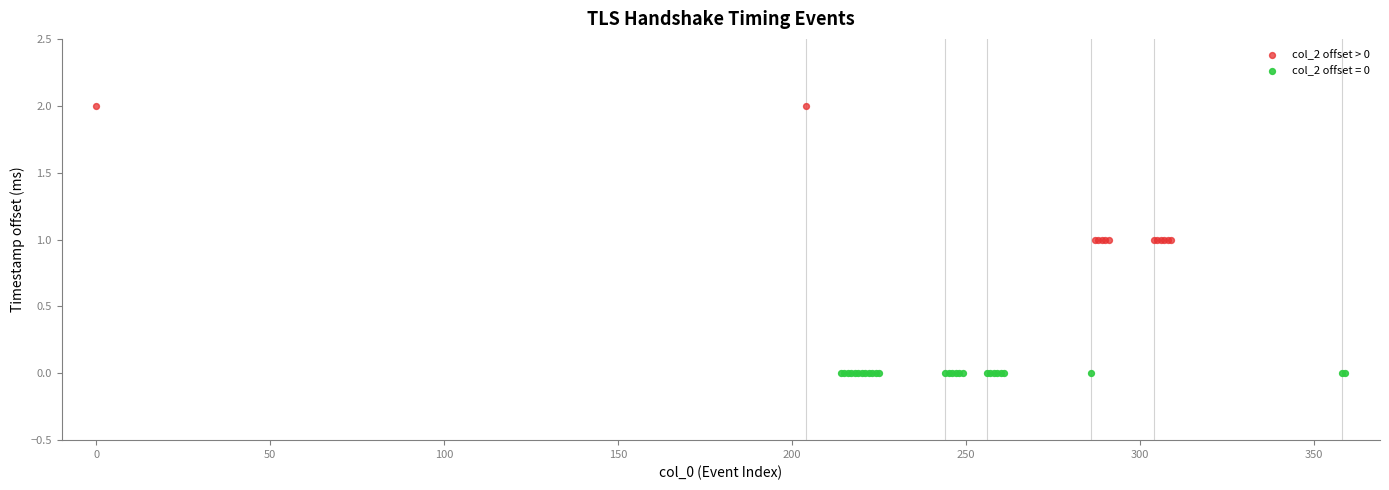

Which series contains the lowest Y value?

col_2 offset = 0